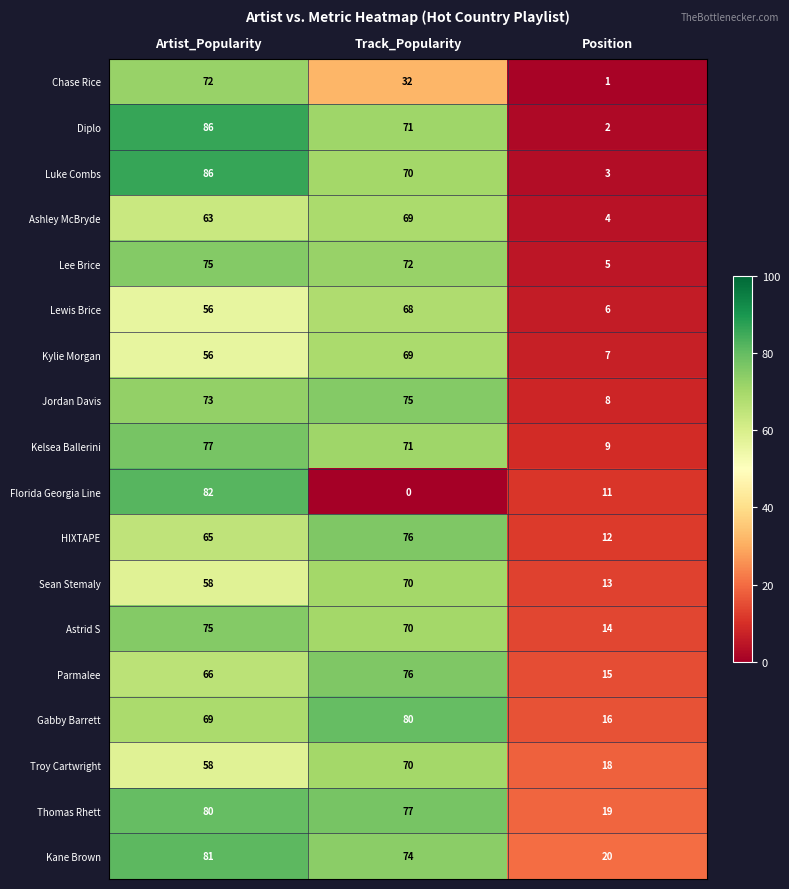

What is the minimum value for Lewis Brice?

6